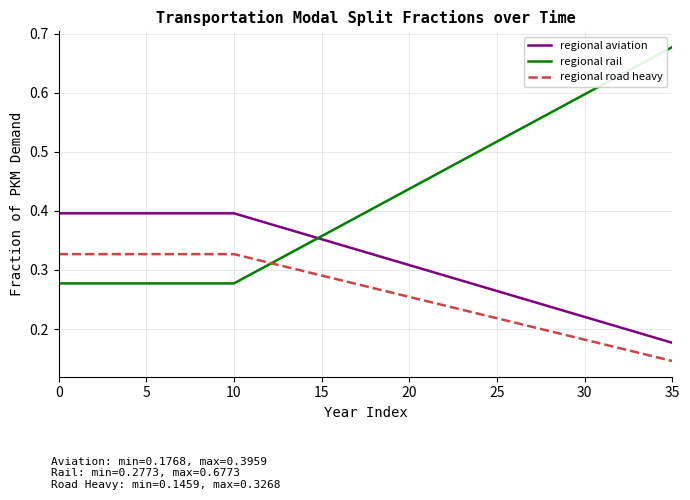

Which series has the largest range (max minus min)?

regional rail